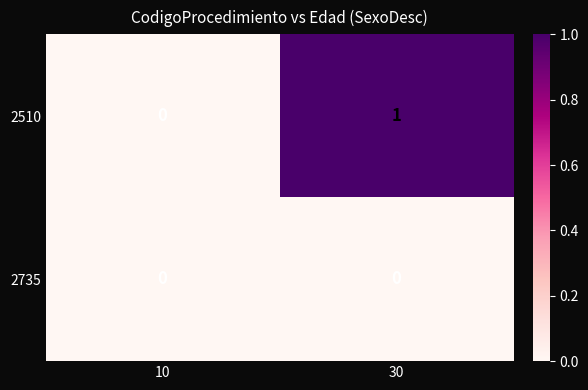

List the labels in order of 2510 value, largest first.

30, 10